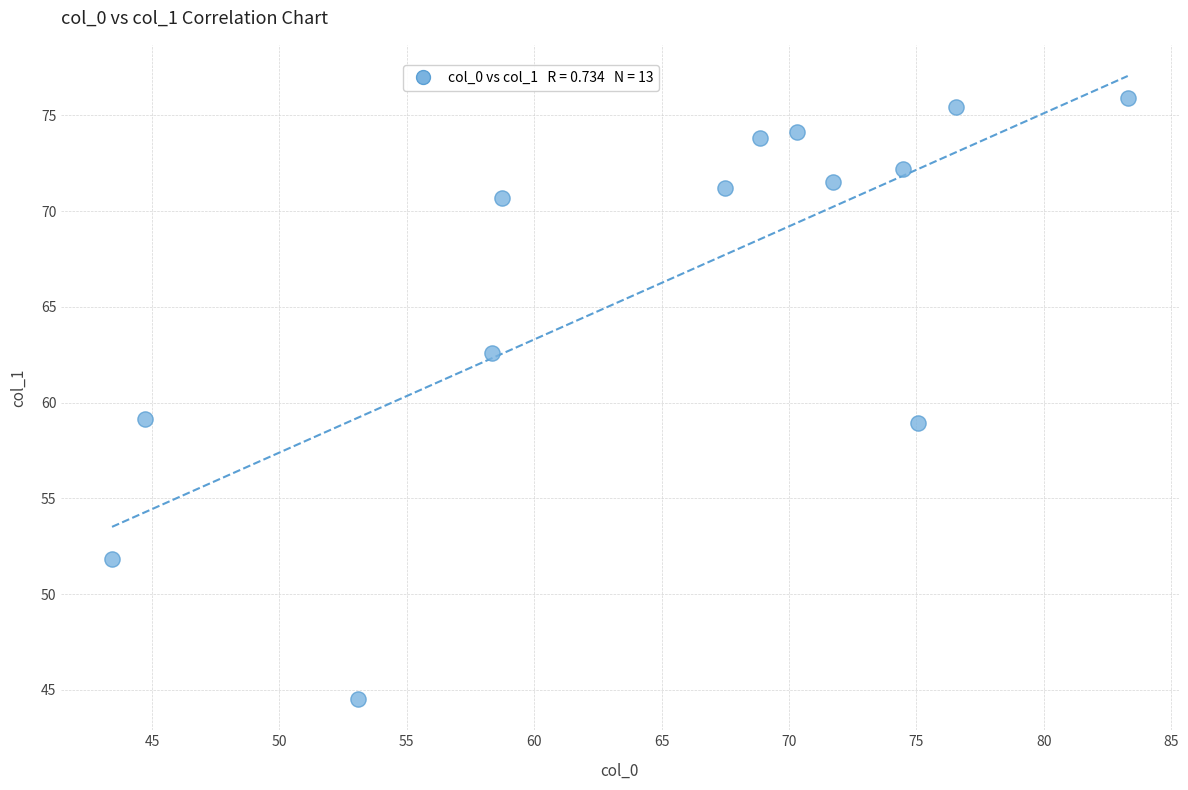

What is the range of Y values (max minus min)?

31.4